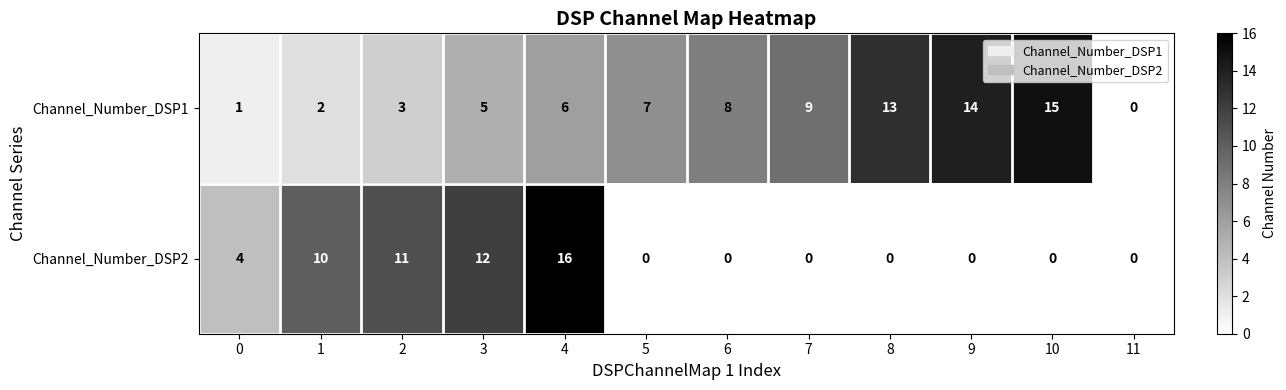

At which category is the sum across all series the highest?

4